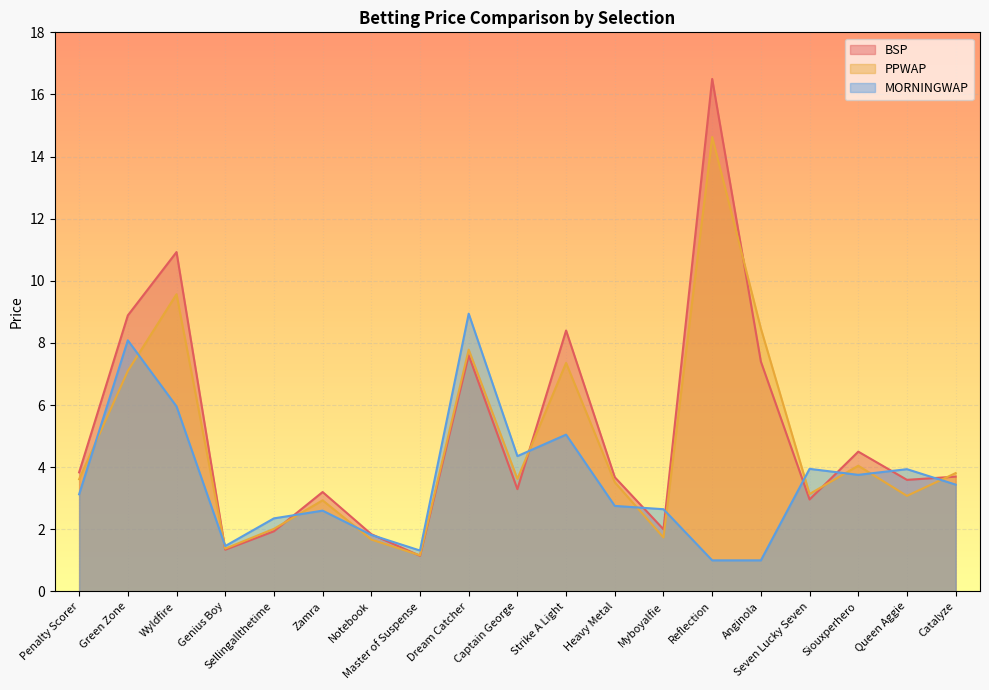

How many distinct data groups are displayed?

3